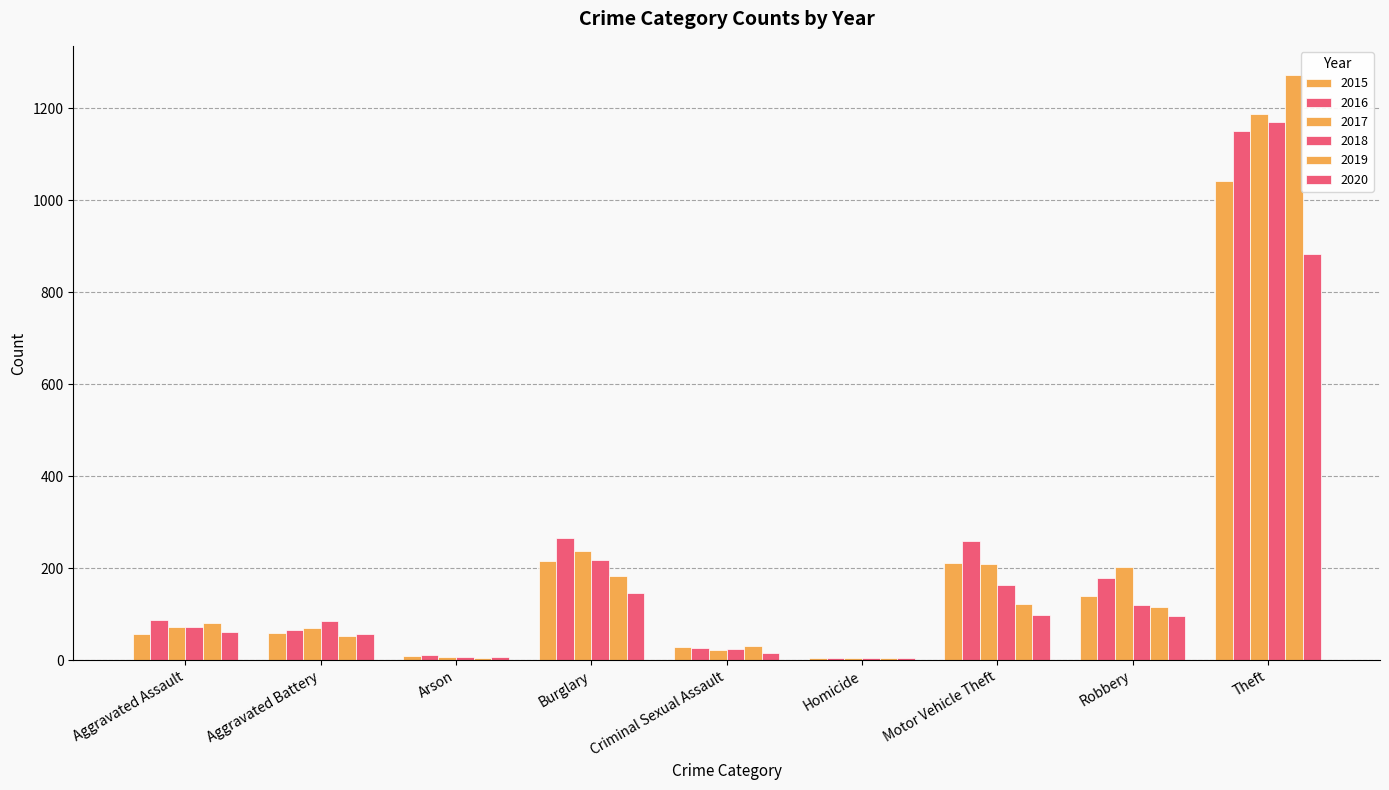

Reading right to left, what are all the values shown in this chart?

2015: Theft=1041	Robbery=139	Motor Vehicle Theft=212	Homicide=5	Criminal Sexual Assault=29	Burglary=216	Arson=10	Aggravated Battery=60	Aggravated Assault=56
2016: Theft=1151	Robbery=178	Motor Vehicle Theft=259	Homicide=4	Criminal Sexual Assault=26	Burglary=266	Arson=12	Aggravated Battery=66	Aggravated Assault=88
2017: Theft=1188	Robbery=202	Motor Vehicle Theft=208	Homicide=4	Criminal Sexual Assault=22	Burglary=237	Arson=7	Aggravated Battery=71	Aggravated Assault=72
2018: Theft=1170	Robbery=121	Motor Vehicle Theft=163	Homicide=4	Criminal Sexual Assault=24	Burglary=218	Arson=7	Aggravated Battery=86	Aggravated Assault=72
2019: Theft=1272	Robbery=116	Motor Vehicle Theft=123	Homicide=4	Criminal Sexual Assault=31	Burglary=182	Arson=5	Aggravated Battery=53	Aggravated Assault=80
2020: Theft=884	Robbery=97	Motor Vehicle Theft=99	Homicide=5	Criminal Sexual Assault=16	Burglary=146	Arson=7	Aggravated Battery=57	Aggravated Assault=62